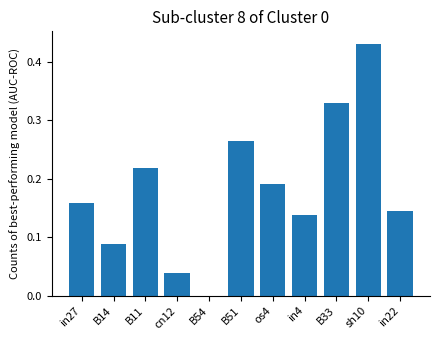

At which category does the chart reach its peak across all series?

sh10